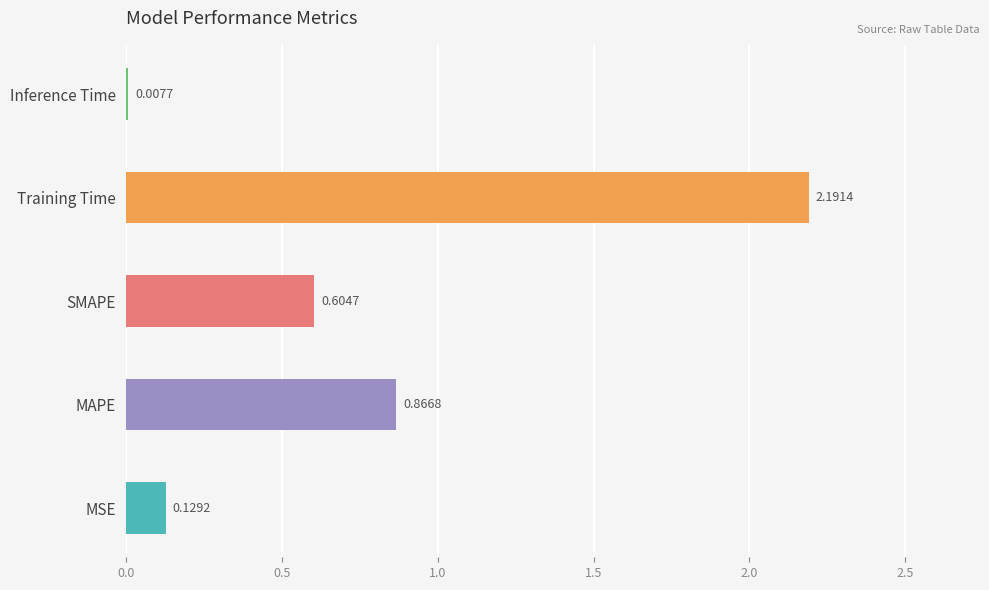

True or false: the data shows 0.6 at SMAPE.

True